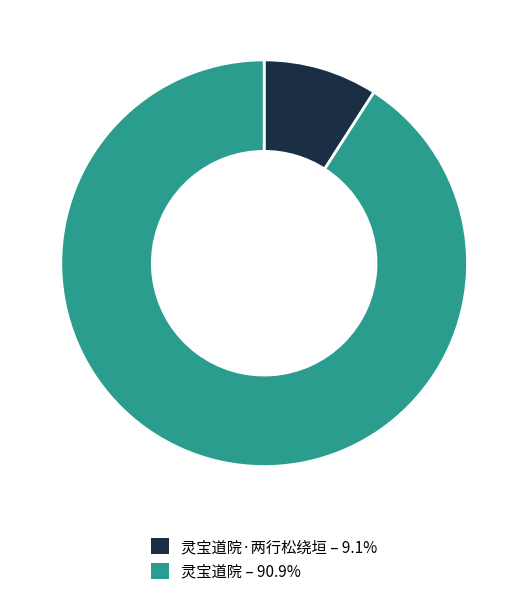

How many segments does this pie chart have?

2